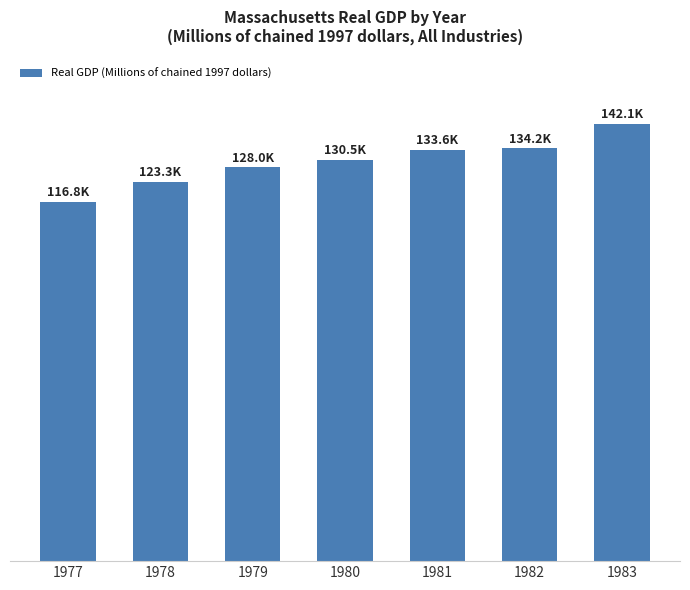

Does the chart contain any negative values?

No